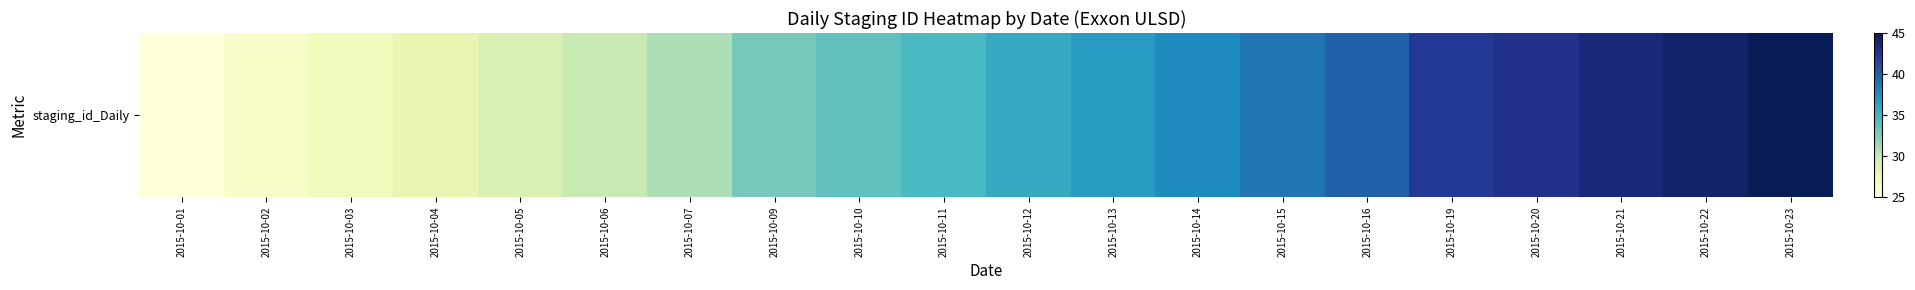

List the labels in order of value, smallest first.

2015-10-01, 2015-10-02, 2015-10-03, 2015-10-04, 2015-10-05, 2015-10-06, 2015-10-07, 2015-10-09, 2015-10-10, 2015-10-11, 2015-10-12, 2015-10-13, 2015-10-14, 2015-10-15, 2015-10-16, 2015-10-19, 2015-10-20, 2015-10-21, 2015-10-22, 2015-10-23